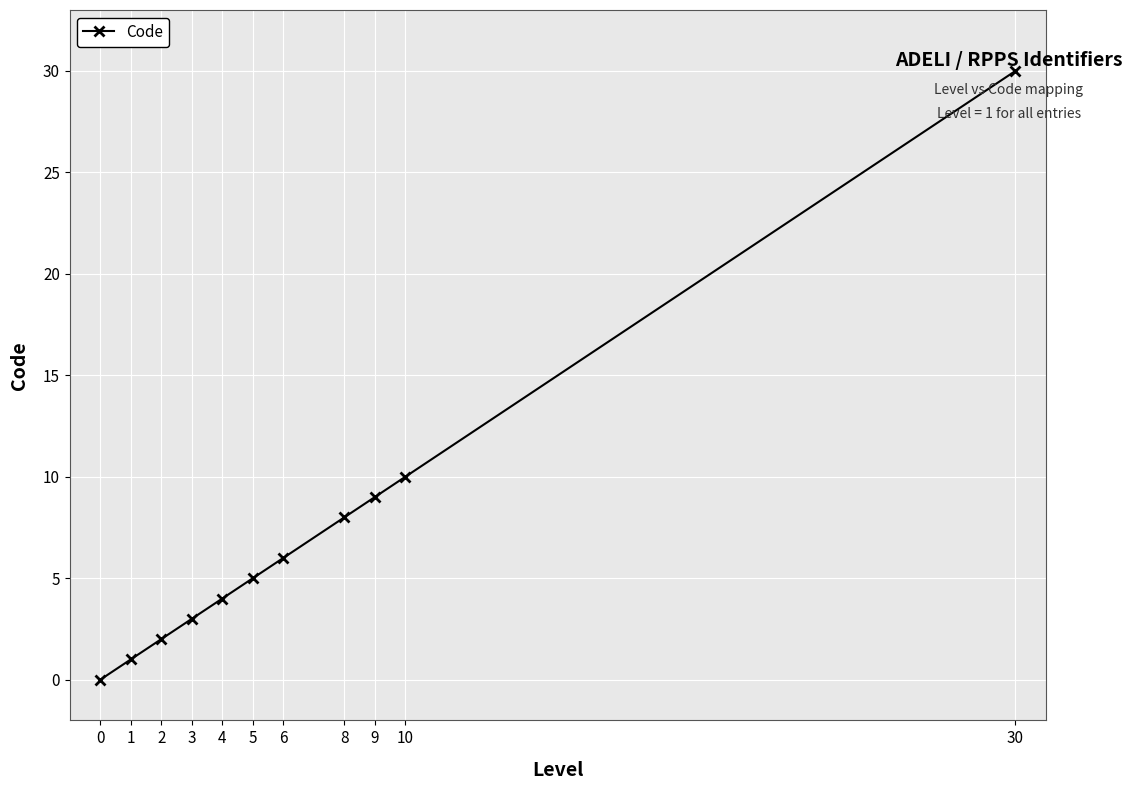

Rank the categories by value from lowest to highest.

0, 1, 2, 3, 4, 5, 6, 8, 9, 10, 30